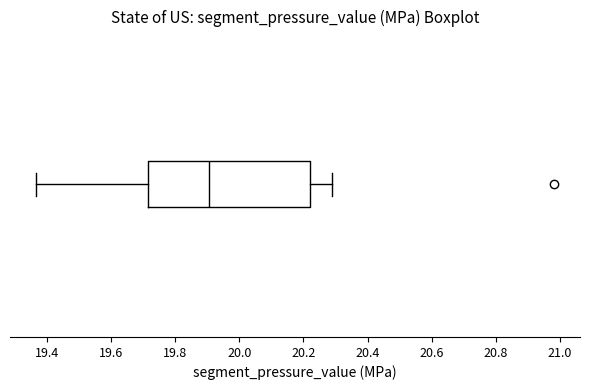

Read this box plot against the x-axis: the position of the median line, the range covered by the box, and the ends of both whiskers. The values are not printed on the chart, so give them approximately, as read against the axis.

median 19.90, box 19.72 to 20.22, whiskers 19.36 to 20.28